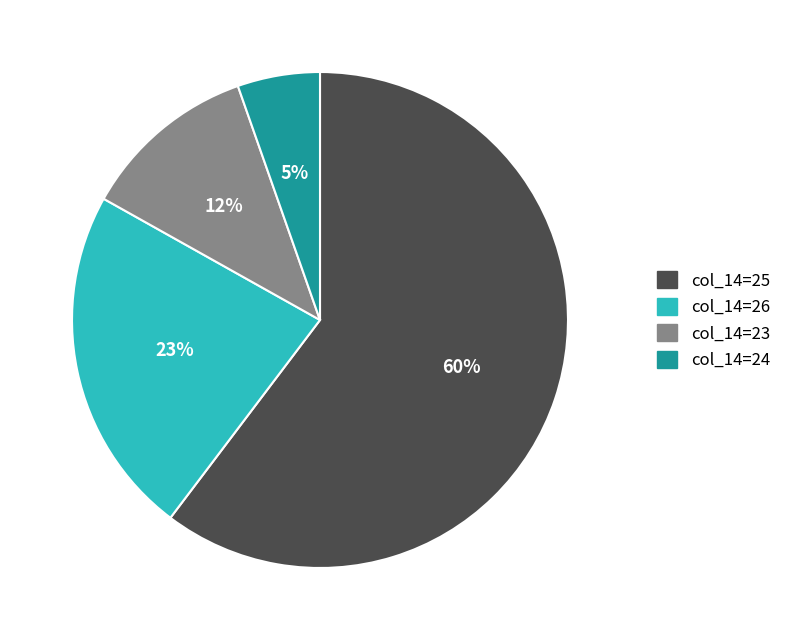

To the nearest percent, what is the average slice percentage?

25%